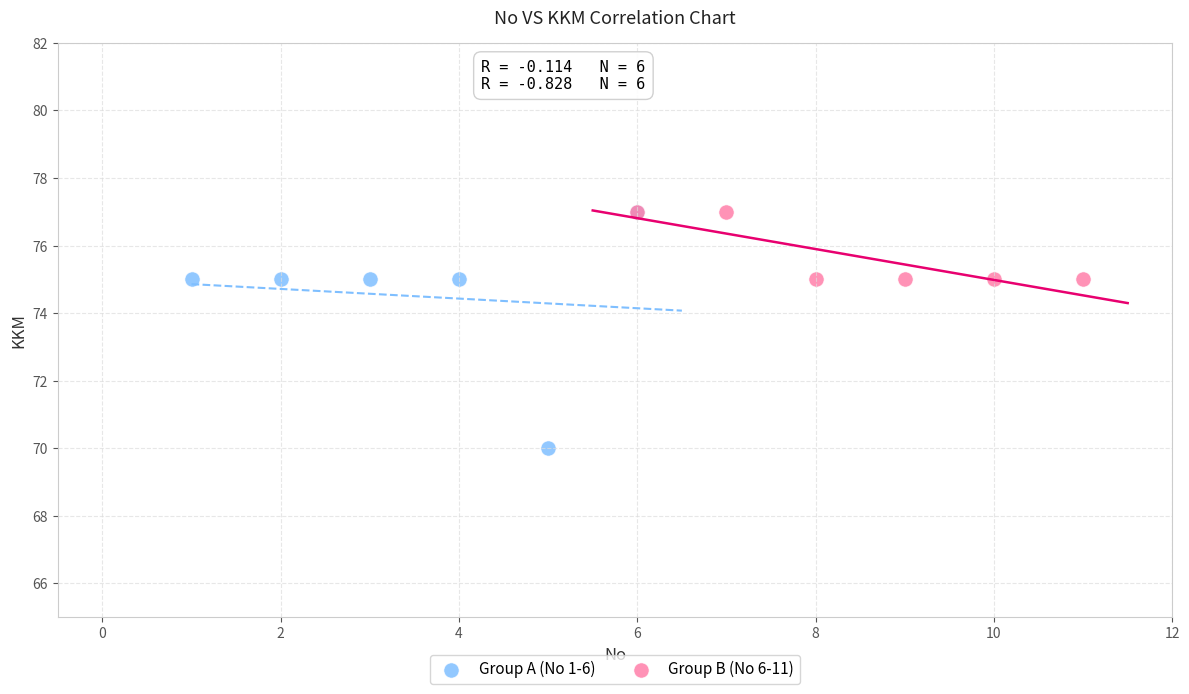

Which series has the largest Y range (max minus min)?

Group A (No 1-6)